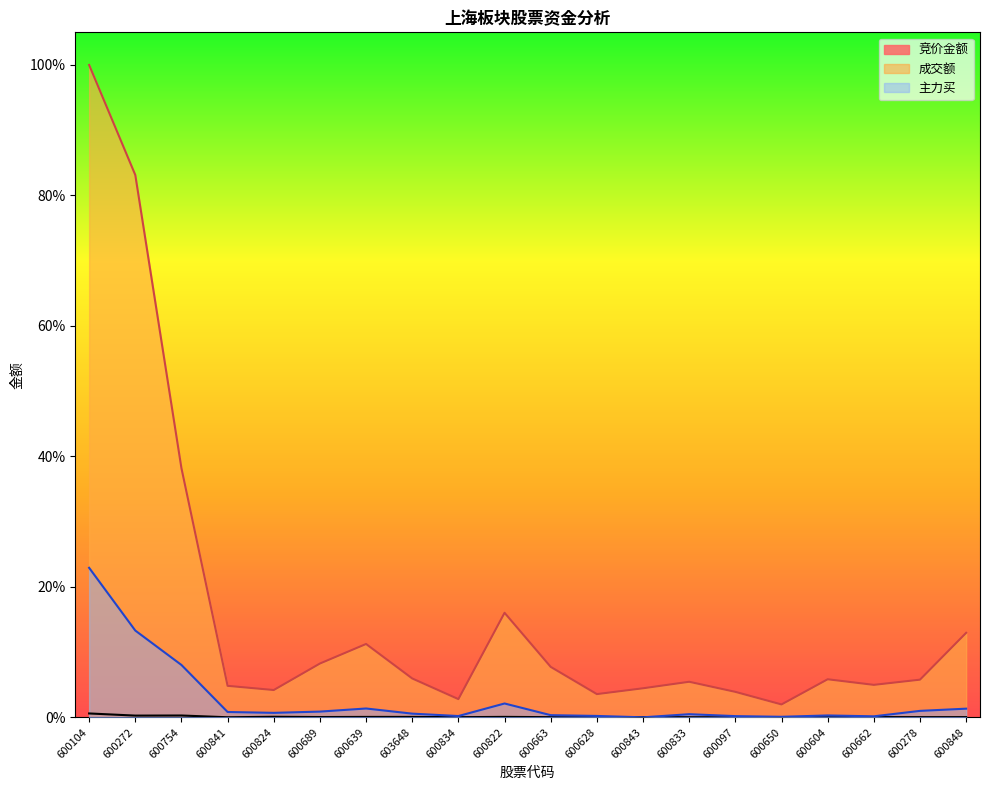

At which label does 竞价金额 reach its minimum?

600097